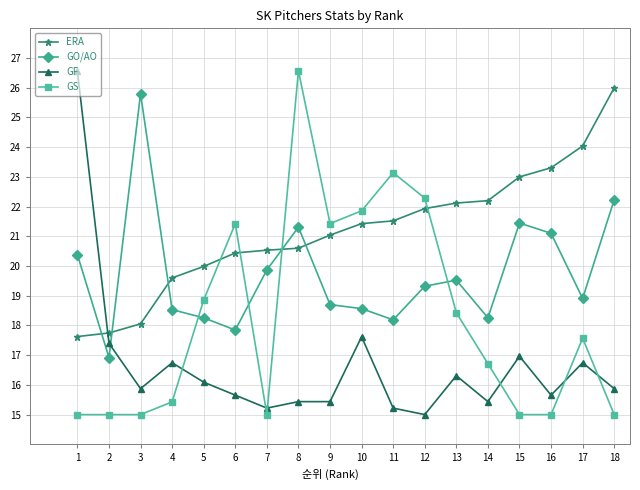

Between 4 and 16, which series saw the biggest shift?

ERA